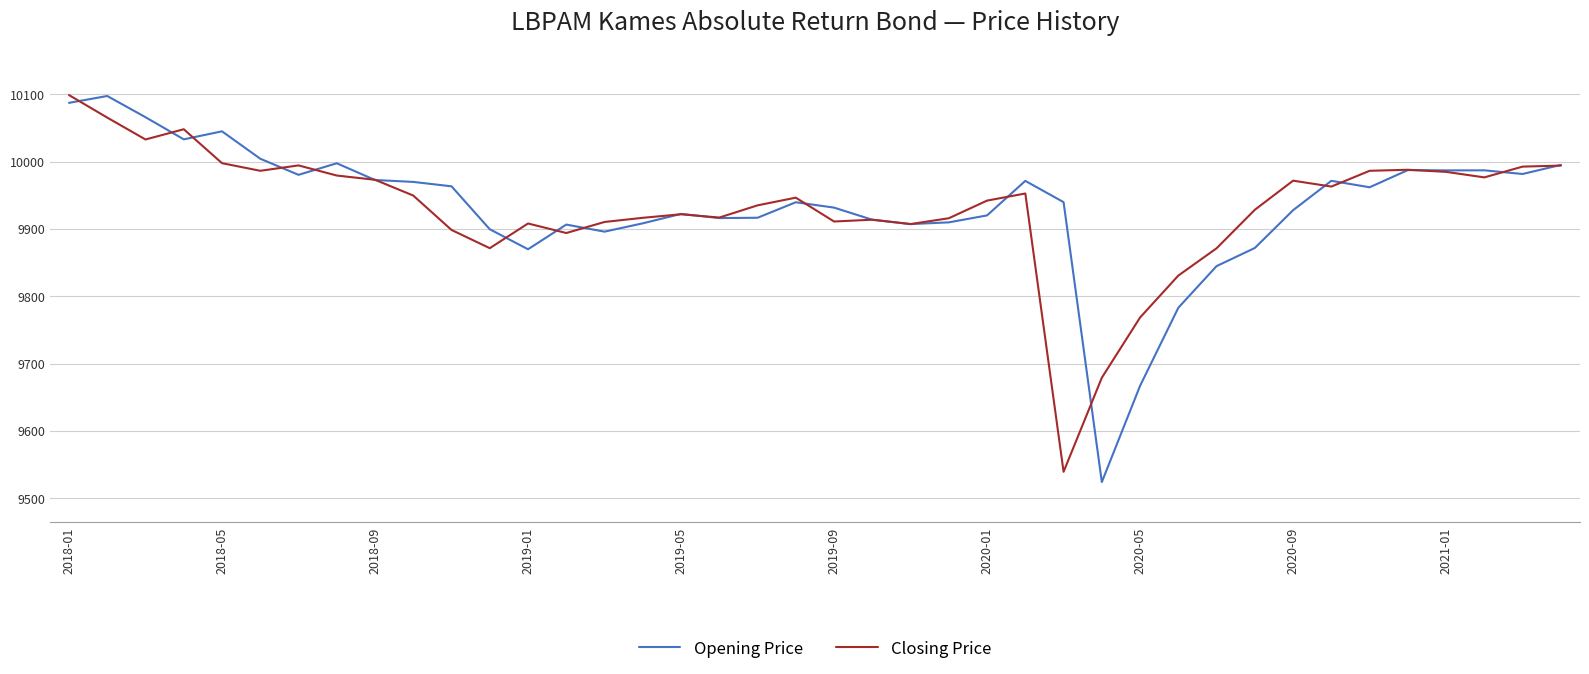

What is the minimum value shown in the chart?

9524.0